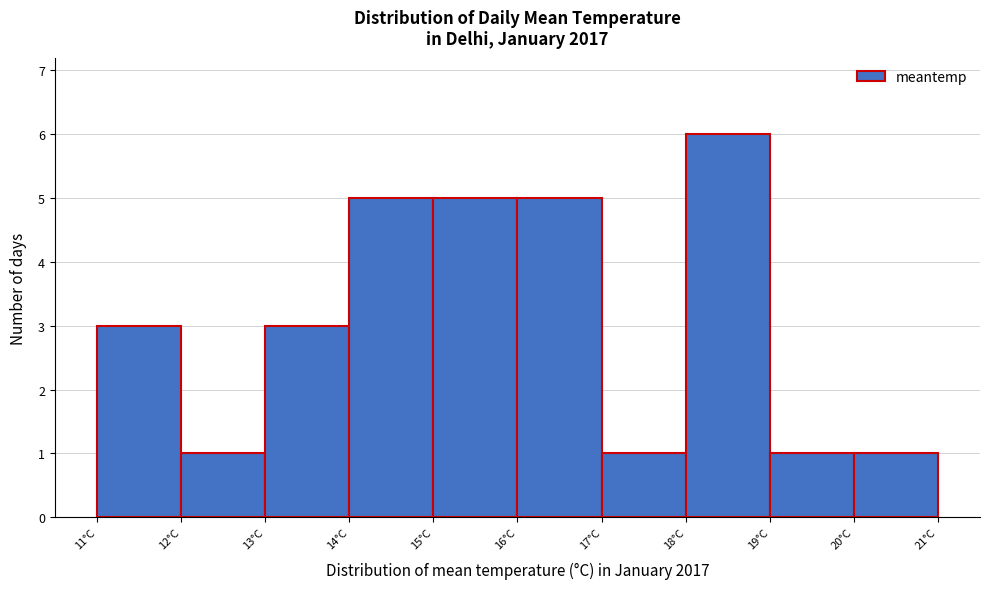

How tall is the bar that spans 15 to 16 on the x-axis? The values are not printed on the chart, so give them approximately, as read against the axis.

5